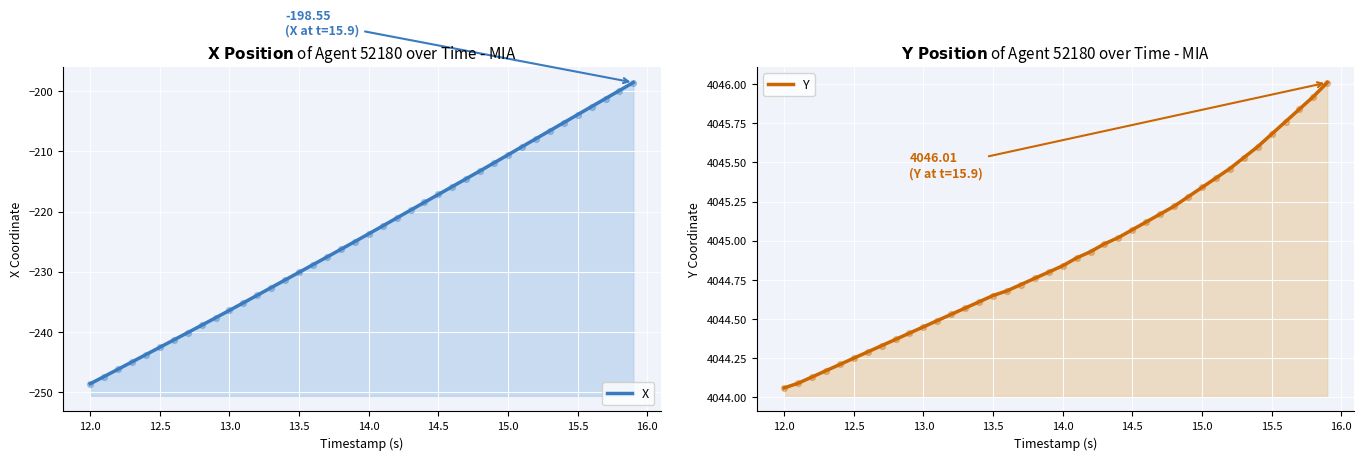

What are all the series names shown in the legend?

X, Y